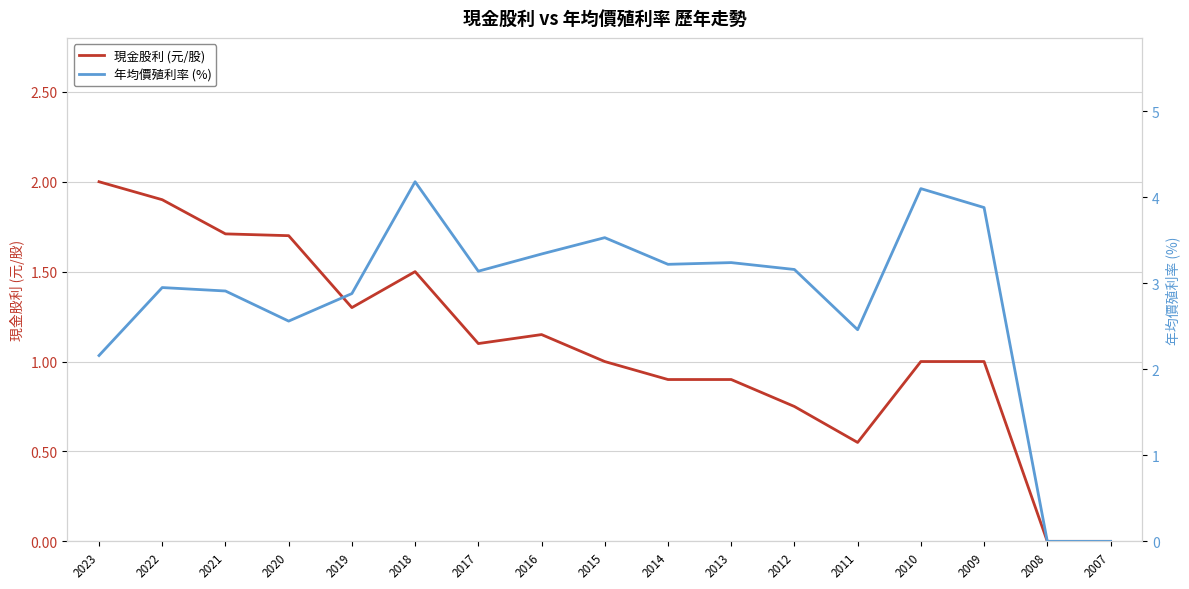

What are all the series names shown in the legend?

現金股利 (元/股), 年均價殖利率 (%)